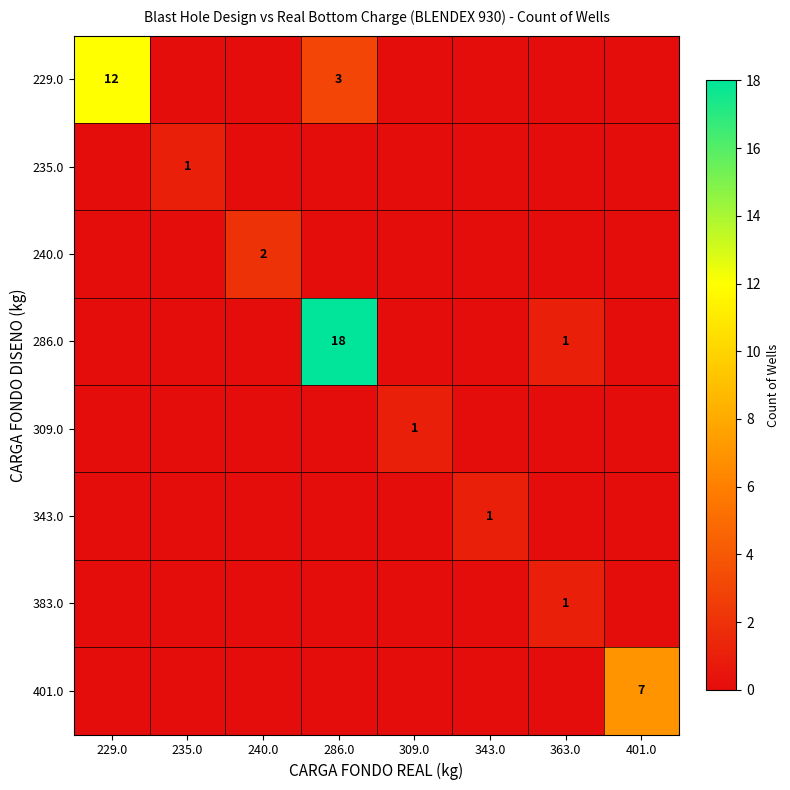

True or false: 401.0 has a value of 7 at 401.0.

True